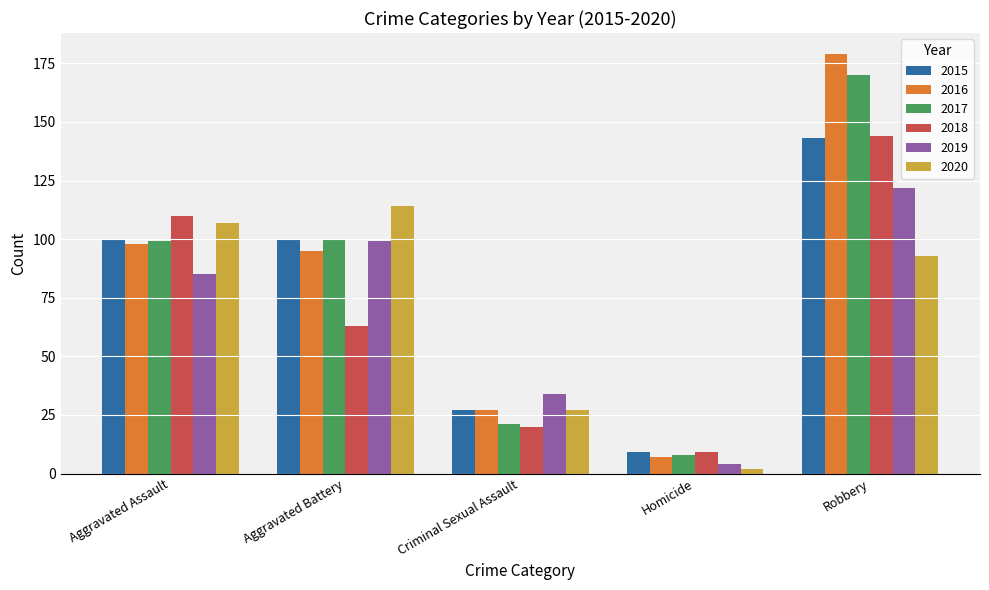

What is the approximate value of 2017 at Criminal Sexual Assault, to the nearest 5?

20